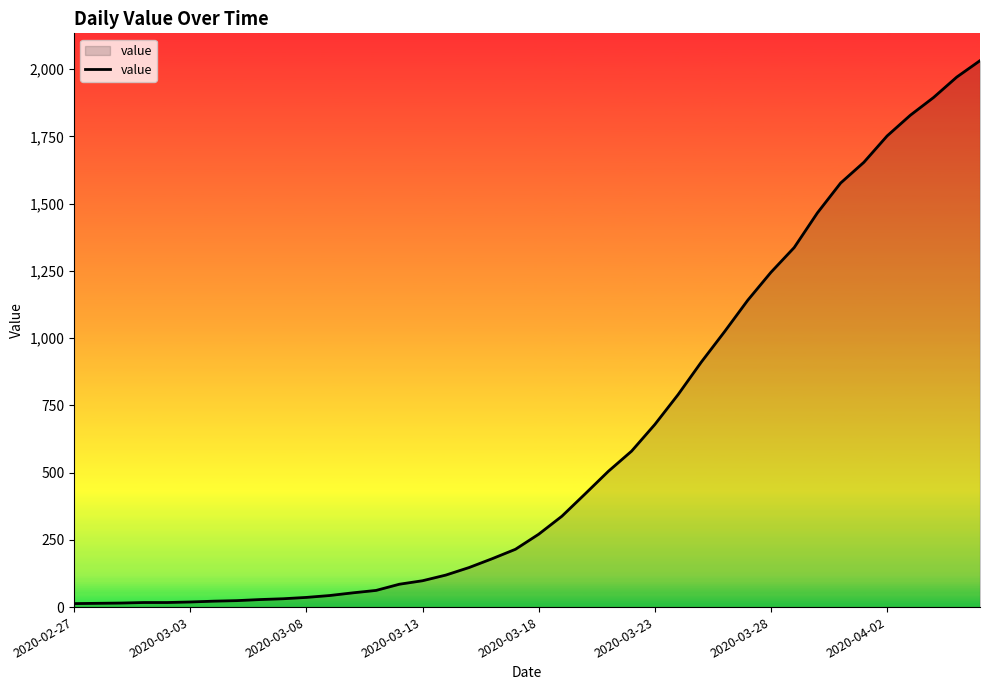

What is the difference between the second highest and second lowest values?

1957